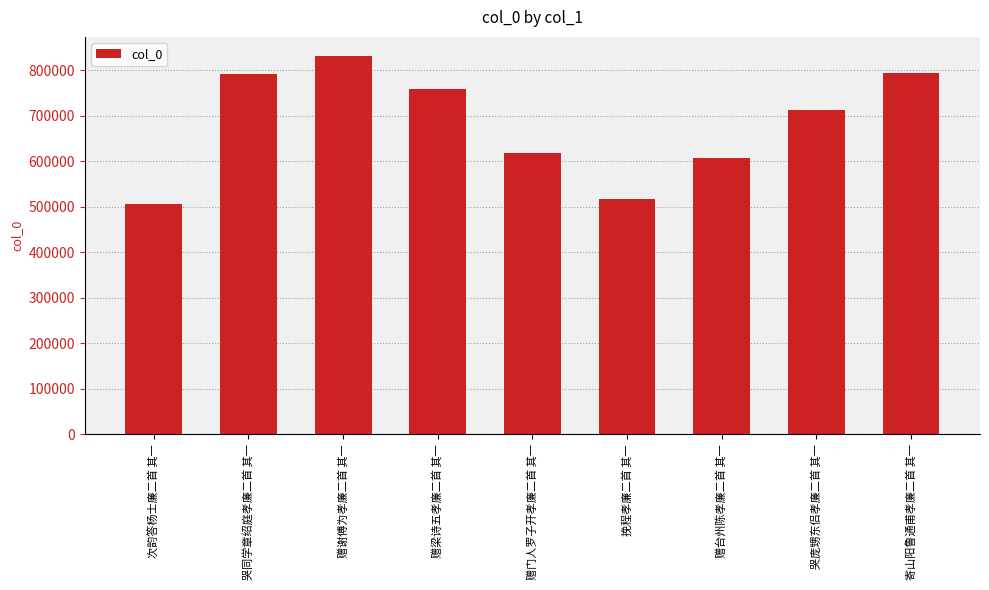

How many categories are shown in the chart?

9